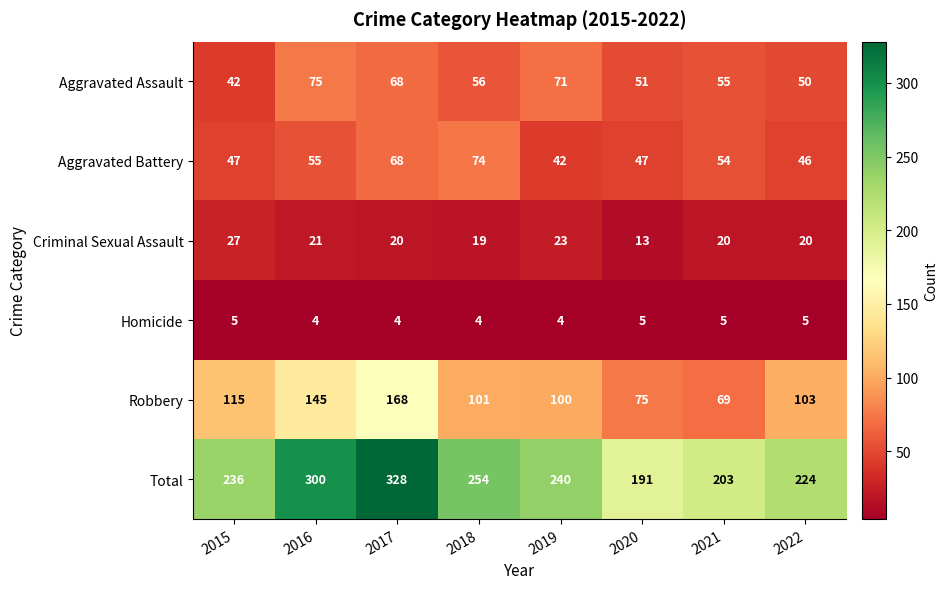

Which series has the largest range (max minus min)?

Total